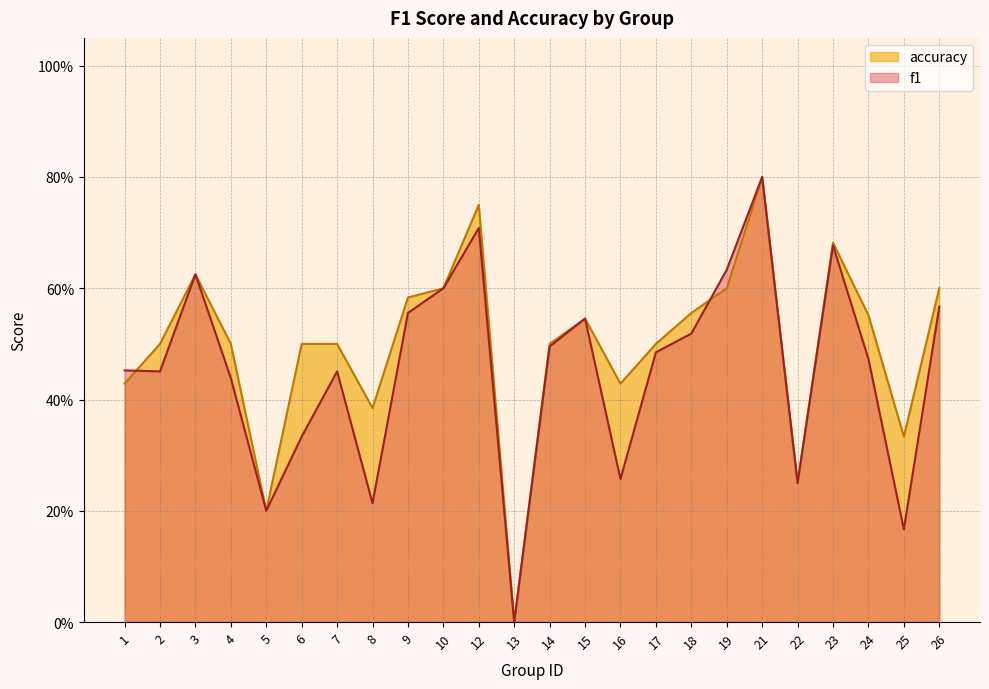

True or false: accuracy and f1 intersect in this chart.

True